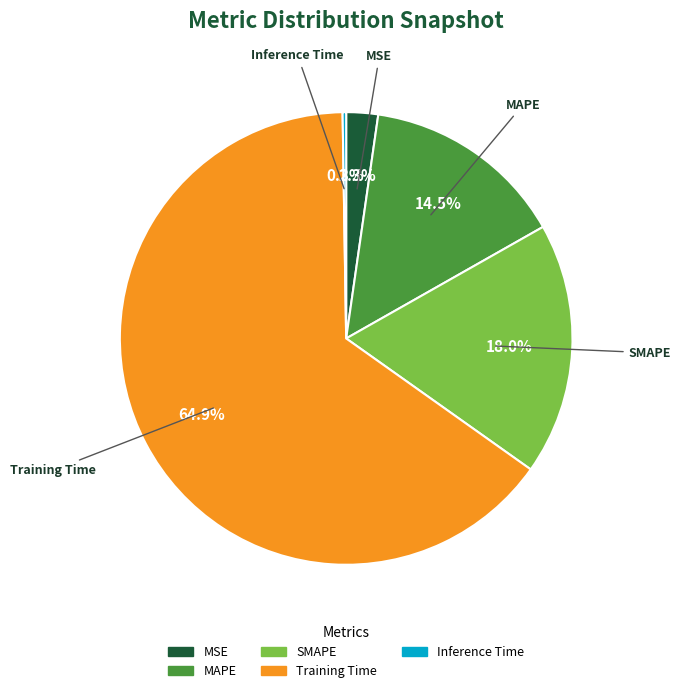

How much of the chart is everything except Training Time?

35.1%